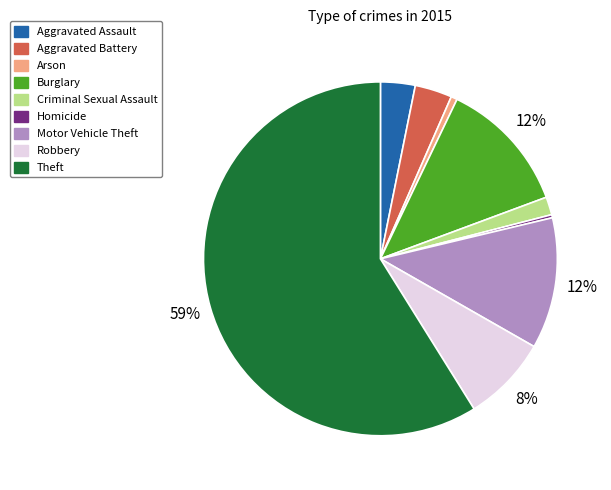

Is the sum of Aggravated Assault and Robbery greater than half?

No